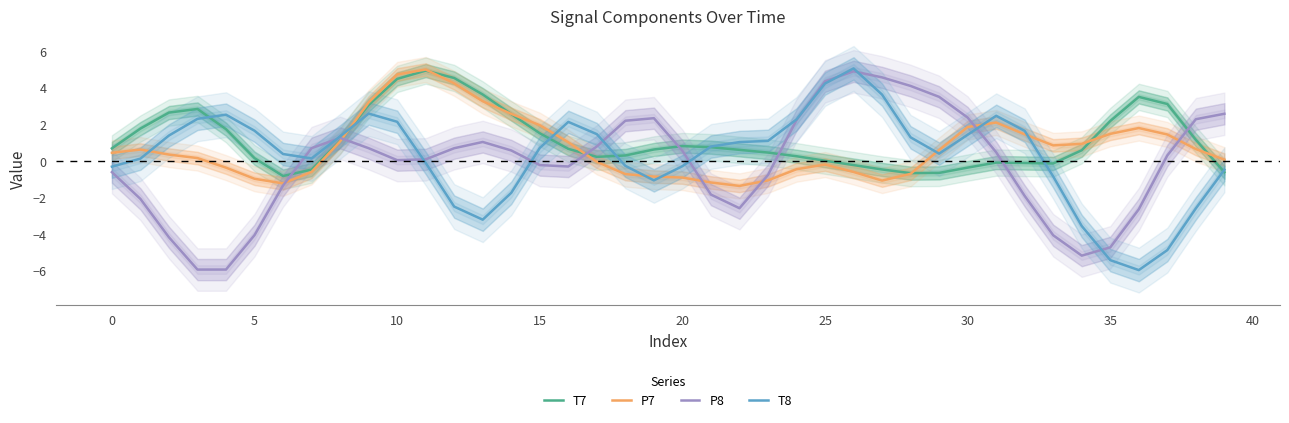

Is this an area chart (filled region under the line)?

No